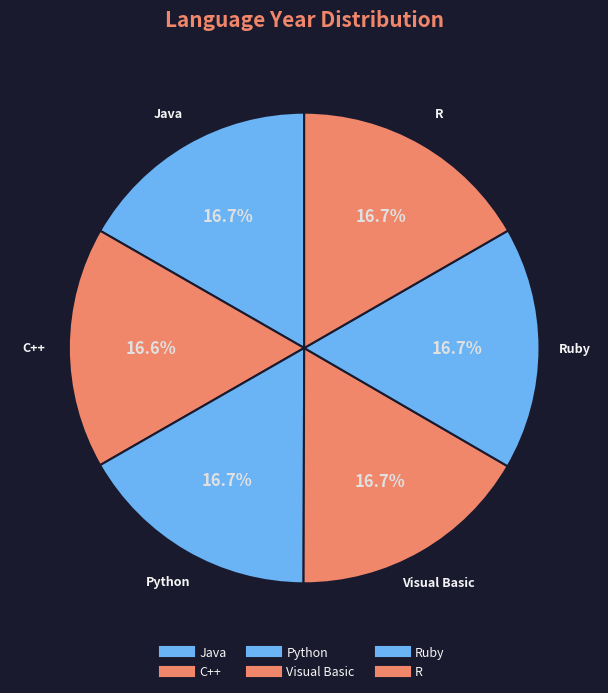

How many slices are in this pie chart?

6